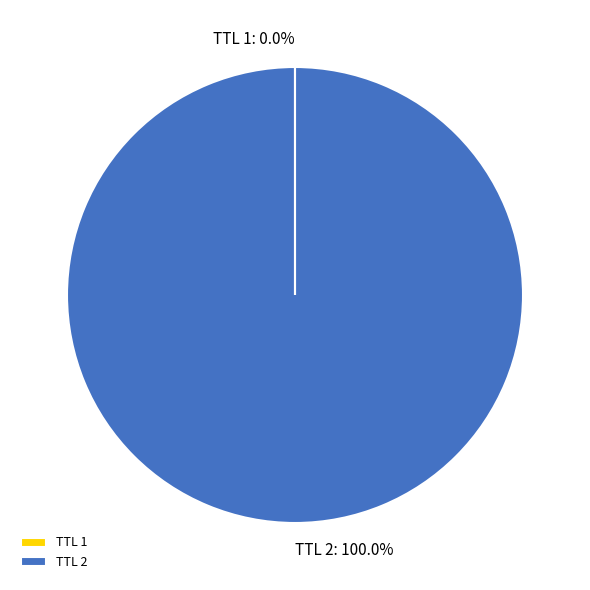

Does any single category account for the majority?

Yes